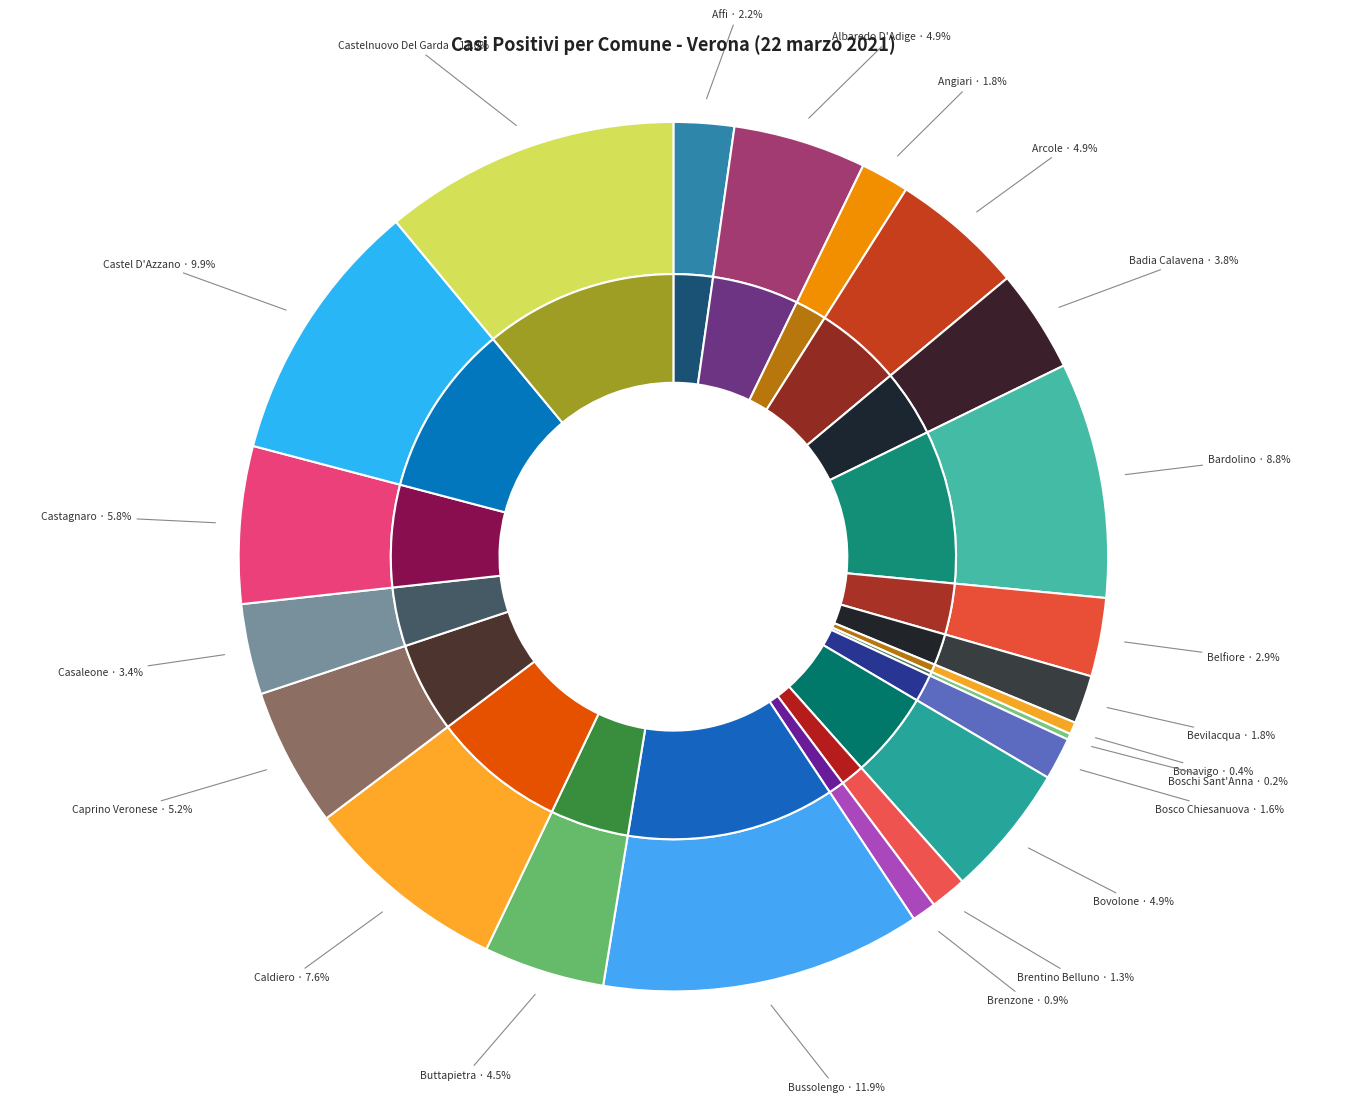

True or false: Arcole accounts for 1% of the total.

False